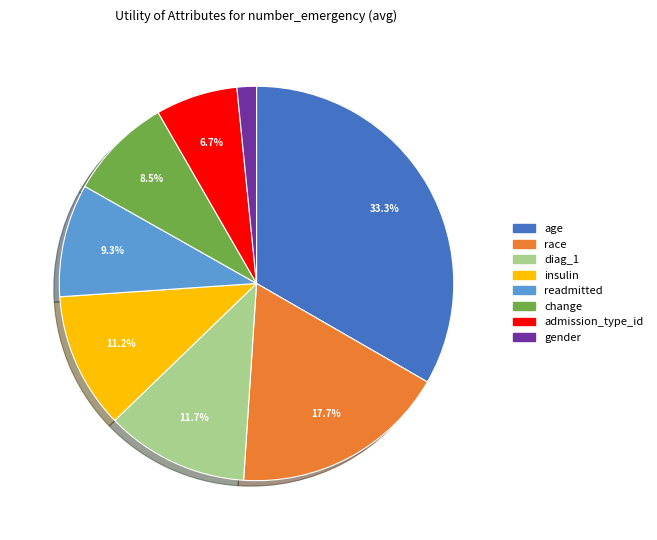

Do readmitted and insulin together represent more than half of the pie?

No